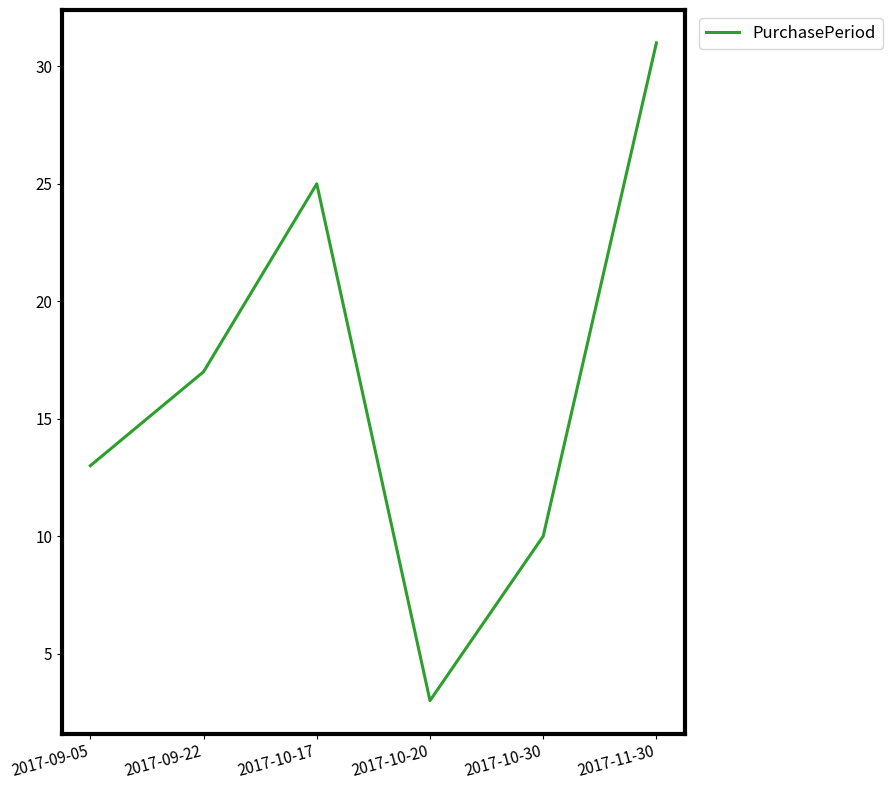

What position from the right is 2017-10-20?

3